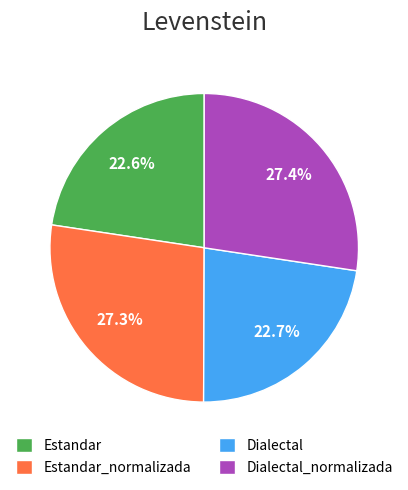

What is the total percentage of Dialectal and Estandar_normalizada?

50.0%